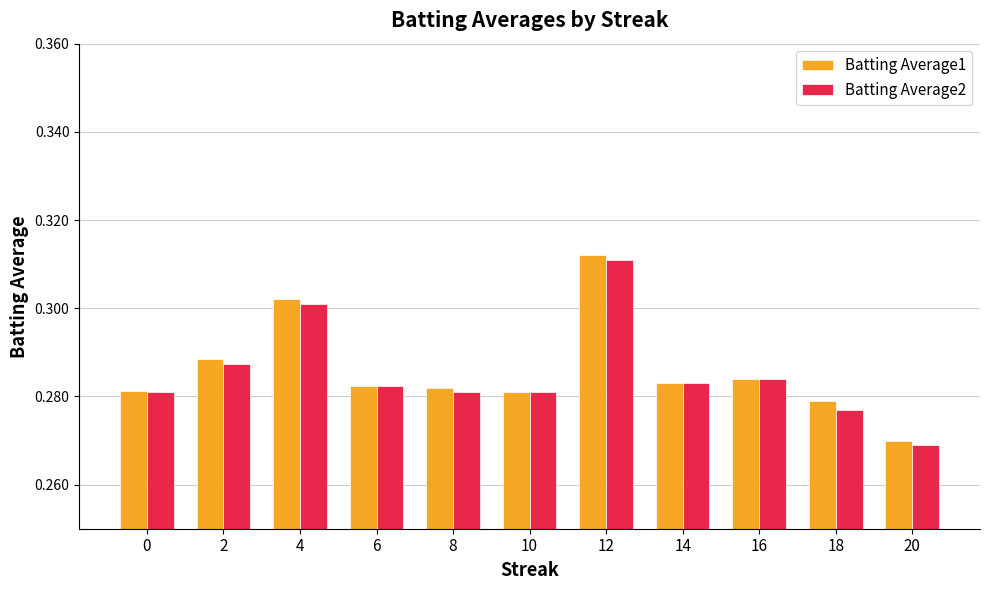

Rank the series at 2 from lowest to highest value.

Batting Average2, Batting Average1